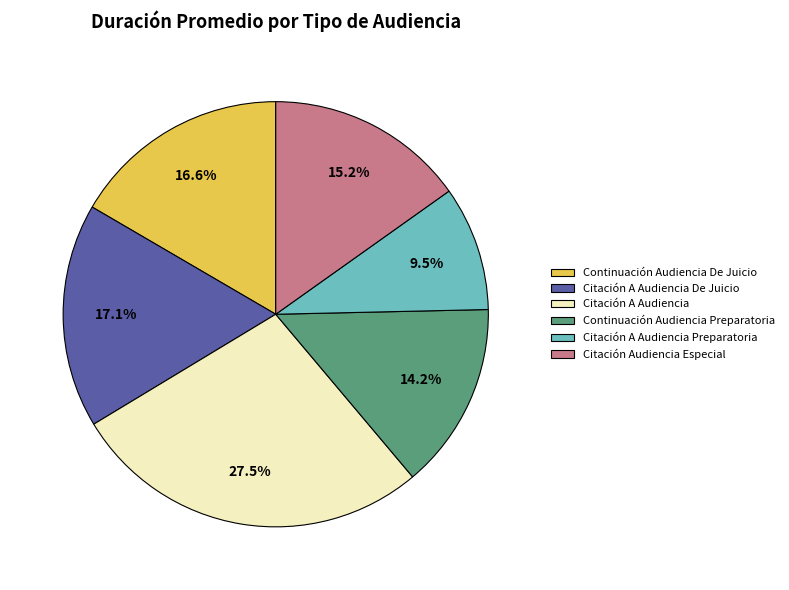

To the nearest percent, what is the difference between the Citación A Audiencia Preparatoria and Citación Audiencia Especial slice percentages?

6%